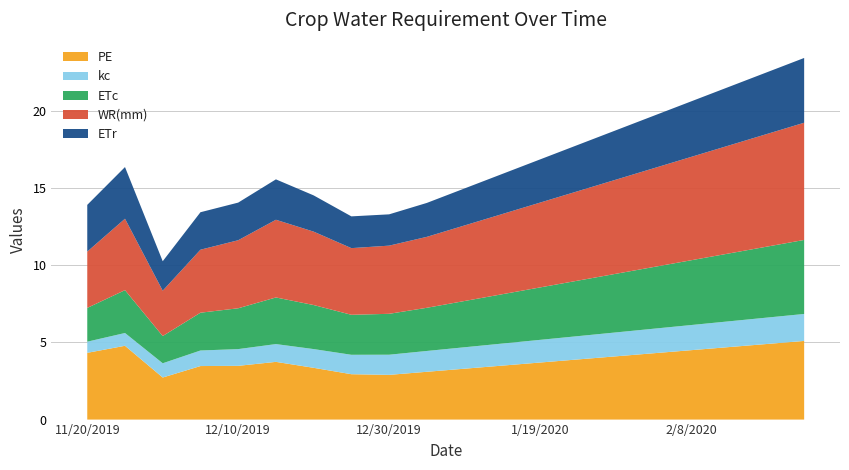

Reading left to right, list all the values displayed in this chart.

PE: 11/20/2019=4.3	11/25/2019=4.8	11/30/2019=2.7	12/5/2019=3.5	12/10/2019=3.5	12/15/2019=3.7	12/20/2019=3.4	12/25/2019=2.9	12/30/2019=2.9	1/4/2020=3.1	1/9/2020=3.3	1/14/2020=3.5	1/19/2020=3.7	1/24/2020=3.9	1/29/2020=4.1	2/3/2020=4.3	2/8/2020=4.5	2/13/2020=4.7	2/18/2020=4.9	2/23/2020=5.1
kc: 11/20/2019=0.7	11/25/2019=0.8	11/30/2019=0.9	12/5/2019=1.0	12/10/2019=1.1	12/15/2019=1.2	12/20/2019=1.2	12/25/2019=1.3	12/30/2019=1.3	1/4/2020=1.4	1/9/2020=1.4	1/14/2020=1.4	1/19/2020=1.5	1/24/2020=1.5	1/29/2020=1.6	2/3/2020=1.6	2/8/2020=1.6	2/13/2020=1.7	2/18/2020=1.7	2/23/2020=1.8
ETc: 11/20/2019=2.2	11/25/2019=2.8	11/30/2019=1.8	12/5/2019=2.5	12/10/2019=2.6	12/15/2019=3.0	12/20/2019=2.9	12/25/2019=2.6	12/30/2019=2.7	1/4/2020=2.8	1/9/2020=3.0	1/14/2020=3.2	1/19/2020=3.4	1/24/2020=3.6	1/29/2020=3.8	2/3/2020=4.0	2/8/2020=4.2	2/13/2020=4.4	2/18/2020=4.6	2/23/2020=4.8
WR(mm): 11/20/2019=3.7	11/25/2019=4.6	11/30/2019=2.9	12/5/2019=4.1	12/10/2019=4.4	12/15/2019=5.0	12/20/2019=4.8	12/25/2019=4.3	12/30/2019=4.4	1/4/2020=4.6	1/9/2020=4.9	1/14/2020=5.2	1/19/2020=5.5	1/24/2020=5.8	1/29/2020=6.1	2/3/2020=6.4	2/8/2020=6.7	2/13/2020=7.0	2/18/2020=7.3	2/23/2020=7.6
ETr: 11/20/2019=3.0	11/25/2019=3.4	11/30/2019=1.9	12/5/2019=2.4	12/10/2019=2.4	12/15/2019=2.6	12/20/2019=2.4	12/25/2019=2.1	12/30/2019=2.0	1/4/2020=2.2	1/9/2020=2.4	1/14/2020=2.6	1/19/2020=2.8	1/24/2020=3.0	1/29/2020=3.2	2/3/2020=3.4	2/8/2020=3.6	2/13/2020=3.8	2/18/2020=4.0	2/23/2020=4.2